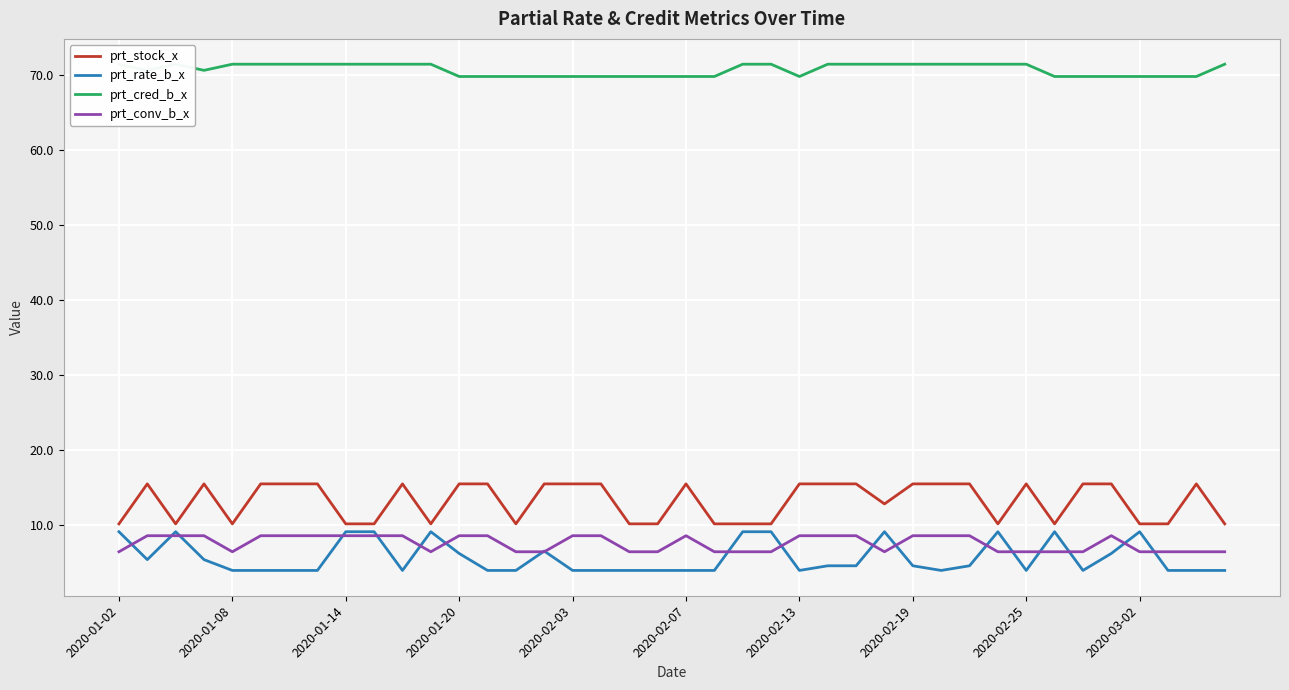

The value of prt_conv_b_x at 2020-01-02 is 6.4. True or false?

True